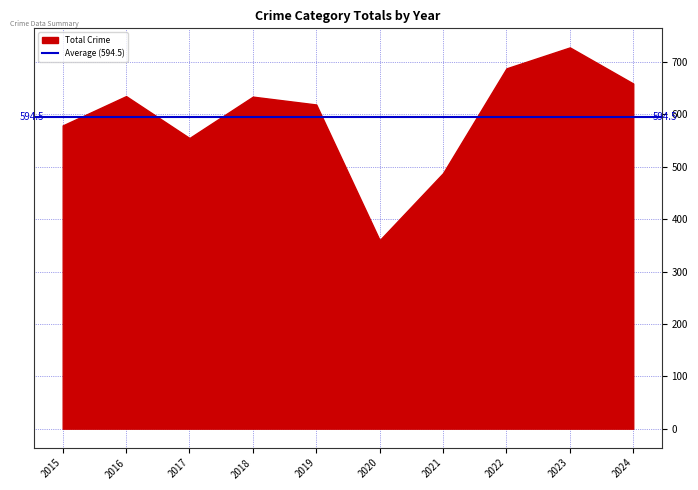

True or false: the data shows 128 at 2015.

False